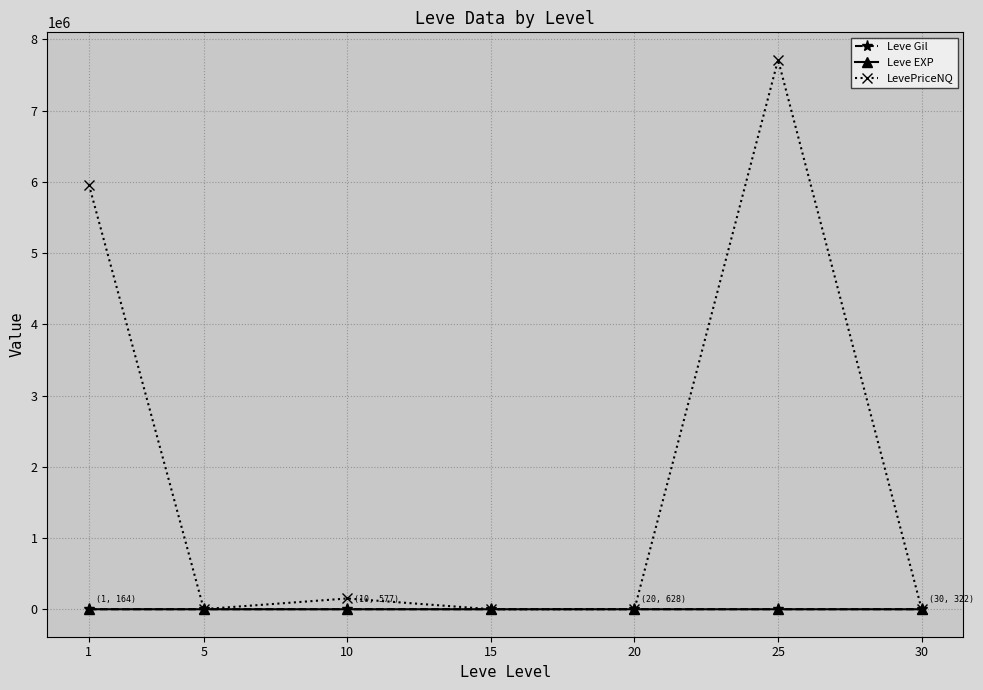

How many intersections are there between Leve Gil and Leve EXP?

1